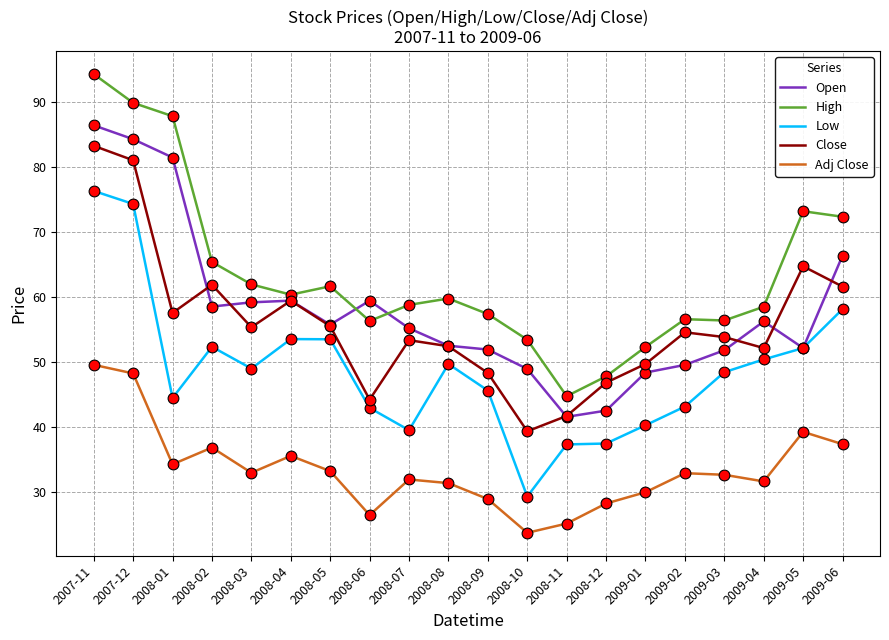

At which category is the sum across all series the highest?

2007-11